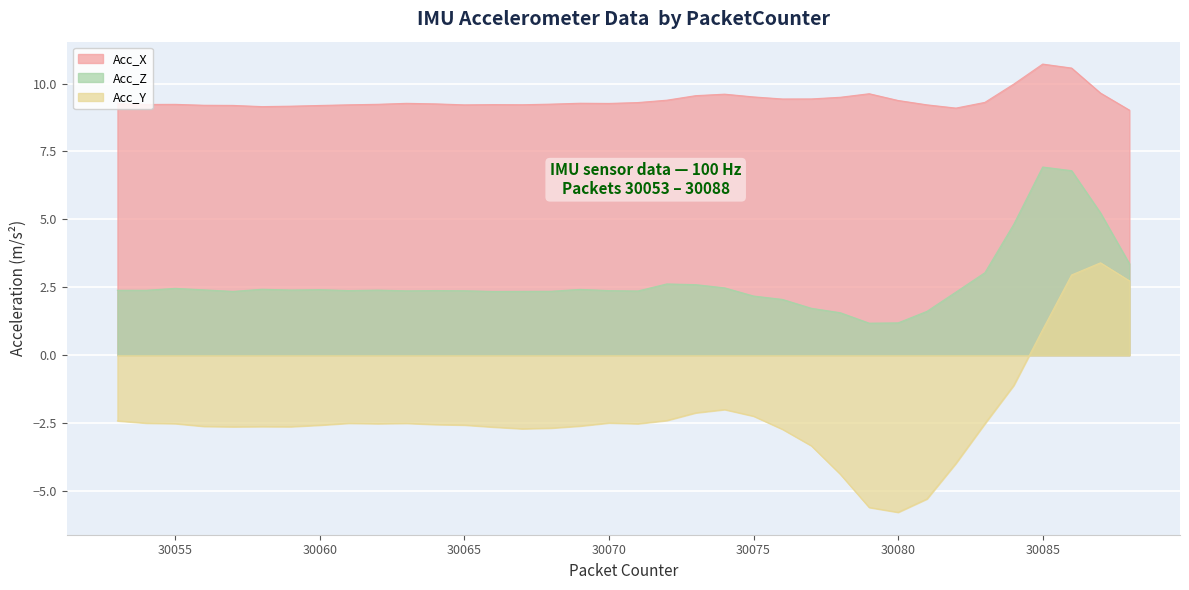

Is it true that Acc_Y equals 0.6 at 30088?

False